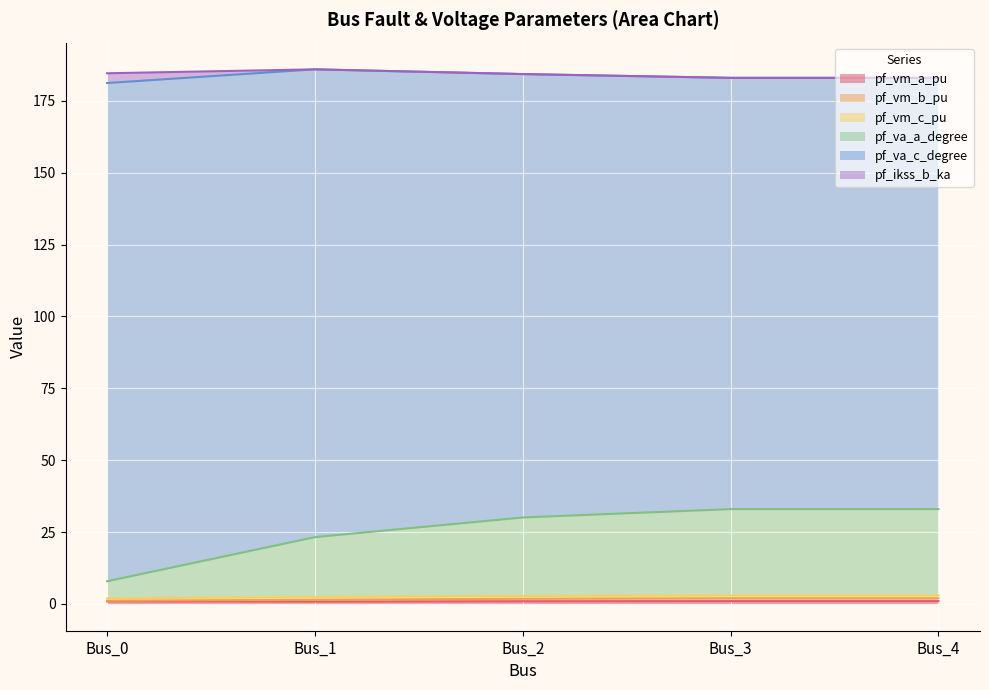

Is the value of pf_vm_a_pu at Bus_4 greater than the value of pf_va_a_degree at Bus_2?

No